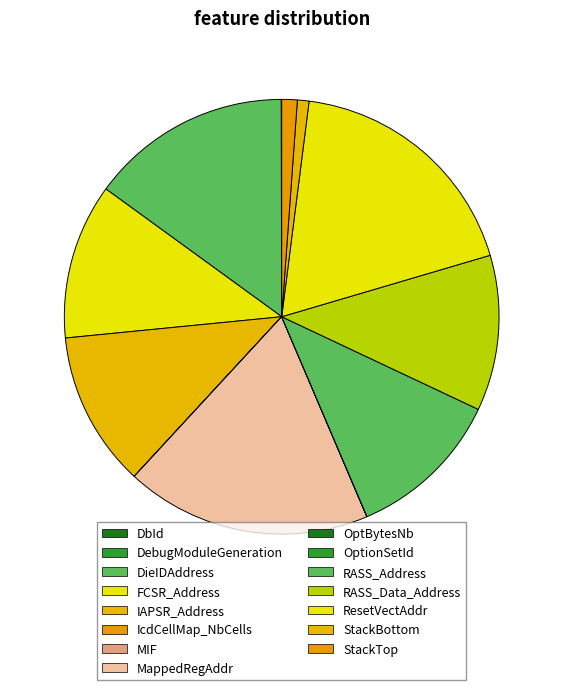

What percentage do DieIDAddress and RASS_Address together represent?

26.5%